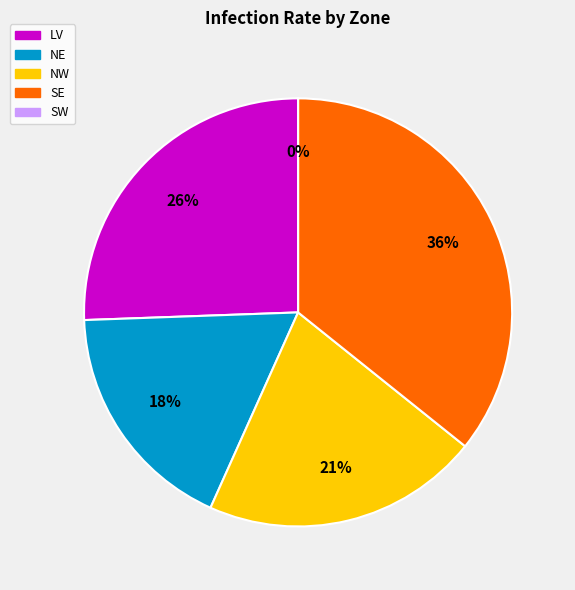

To the nearest percent, what portion does LV represent?

26%